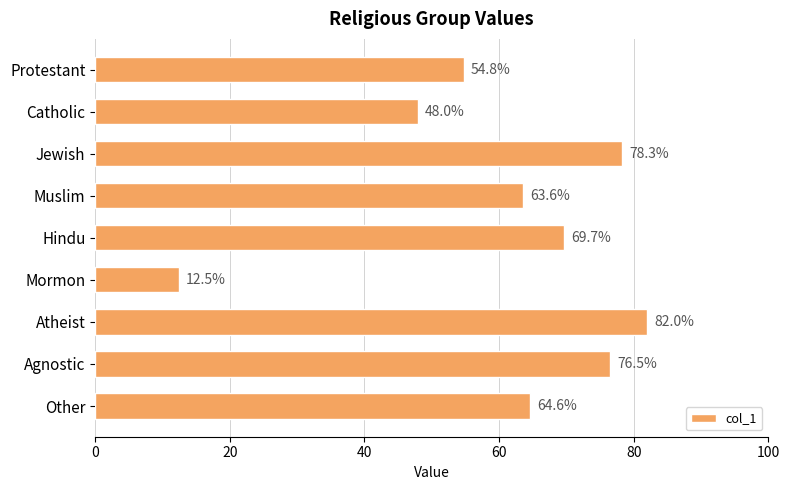

Reading top to bottom, list all the values displayed in this chart.

54.8	48.0	78.3	63.6	69.7	12.5	82.0	76.5	64.6